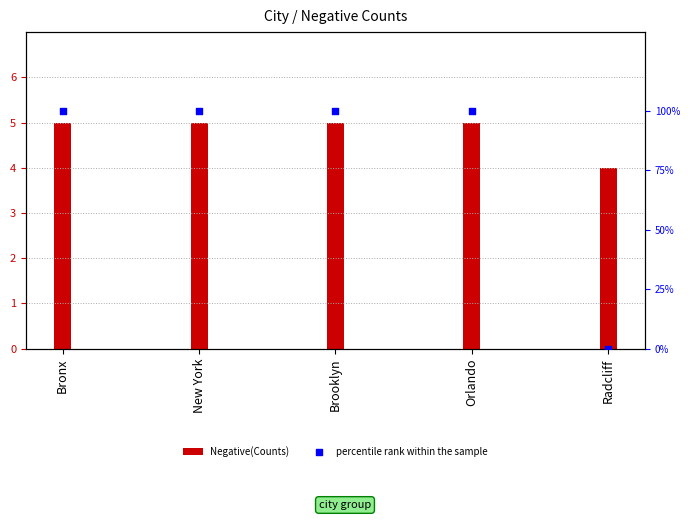

Which series reaches the minimum Y coordinate?

percentile rank within the sample